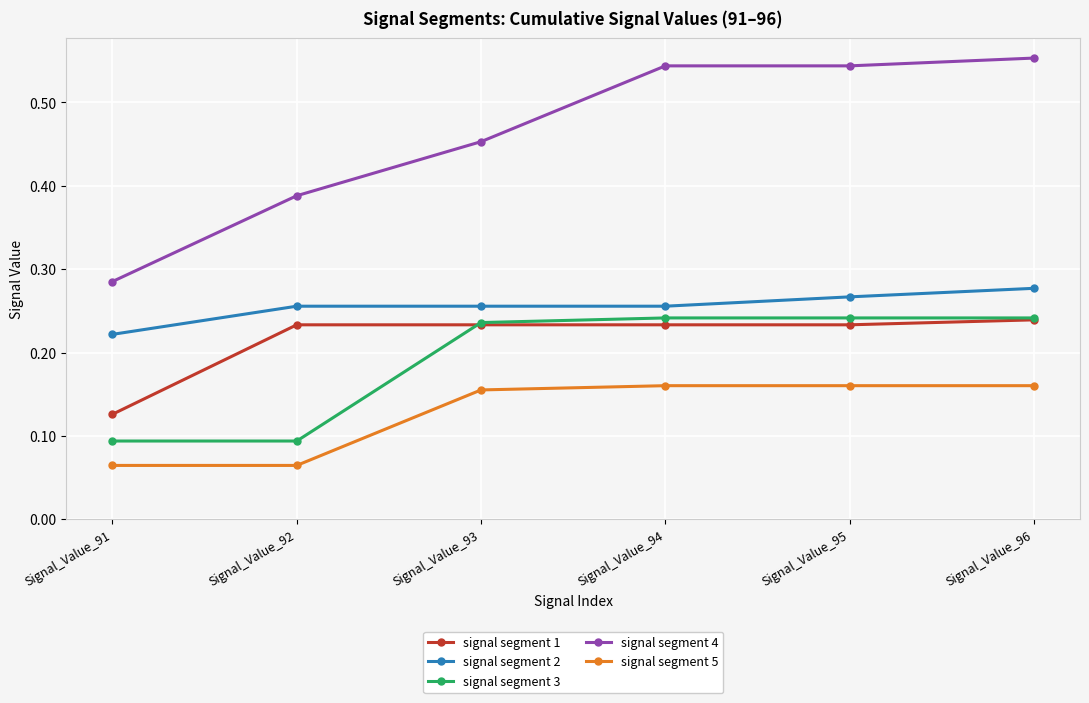

At how many categories does at least one series exceed 0?

6